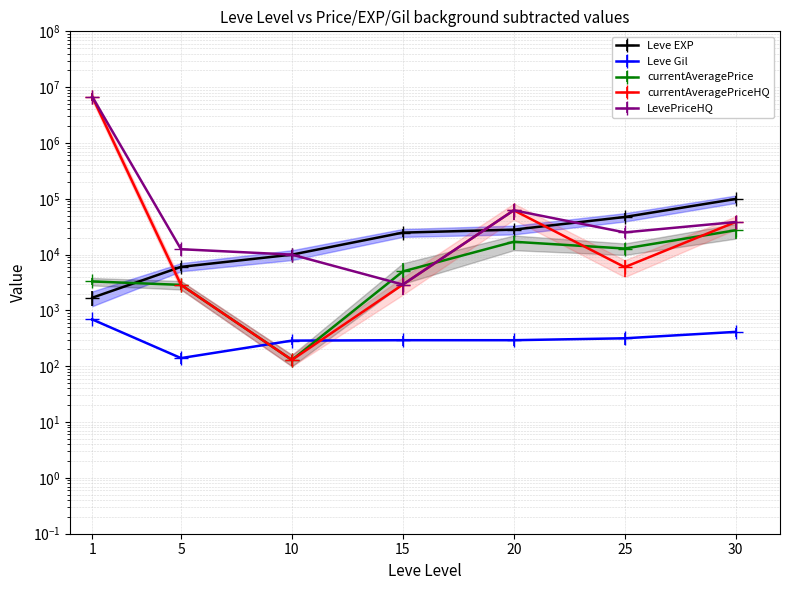

List the series in order of their peak value, lowest first.

Leve Gil, currentAveragePrice, Leve EXP, currentAveragePriceHQ, LevePriceHQ